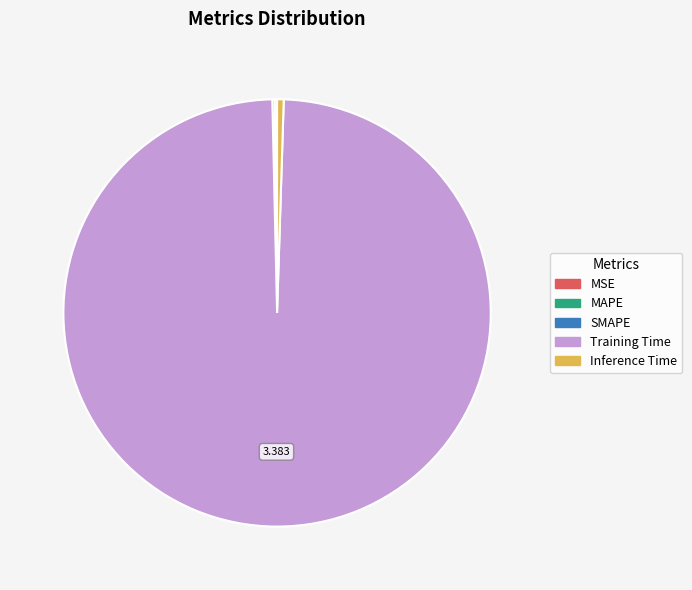

Does Training Time account for over 50% of the chart?

Yes